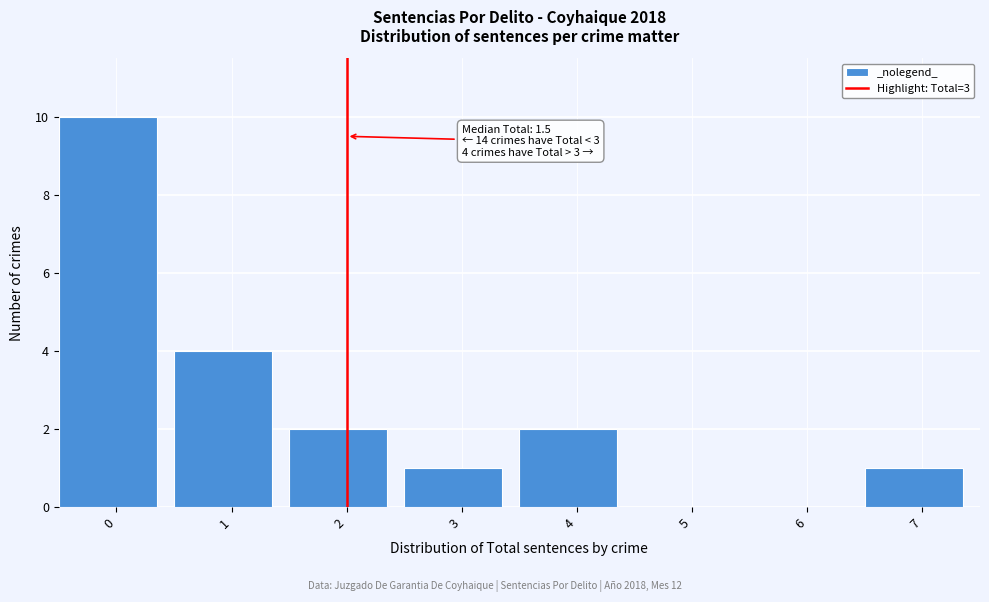

Reading left to right, what are all the values shown in this chart?

0=10	1=4	2=2	3=1	4=2	5=0	6=0	7=1